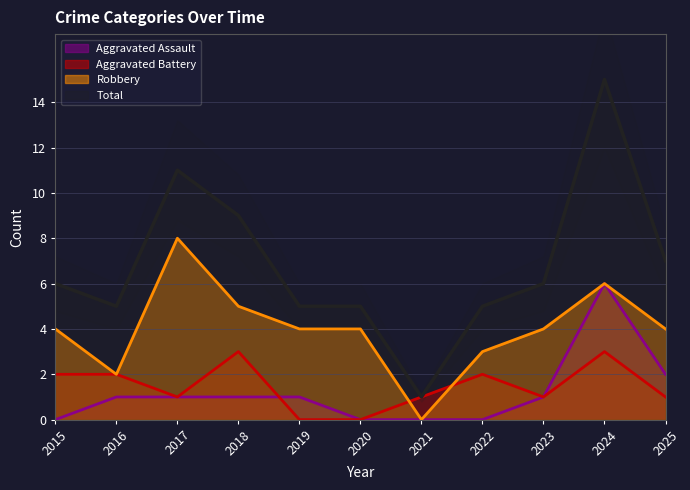

List the series in order of their peak value, highest first.

Total, Robbery, Aggravated Assault, Aggravated Battery